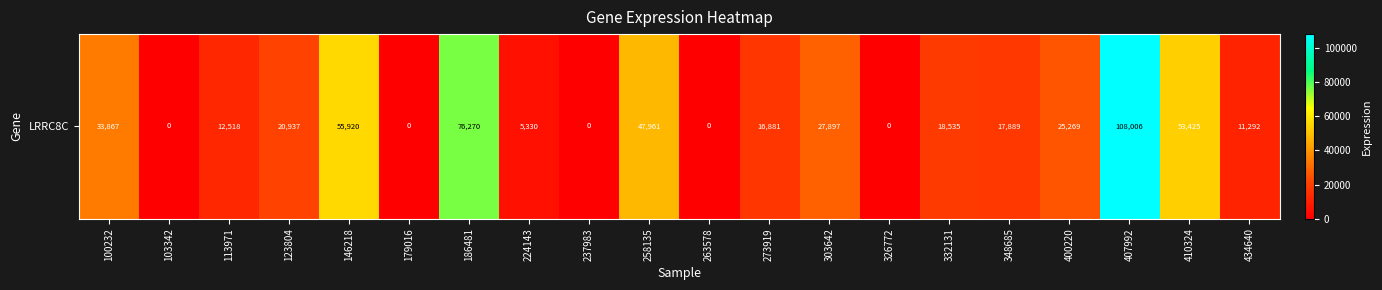

Is it true that the value at 303642 is 27897?

True